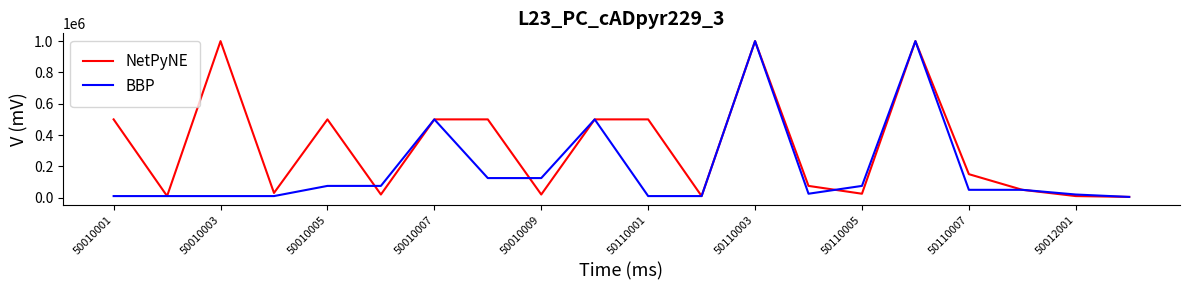

What is the greatest value displayed?

1000000